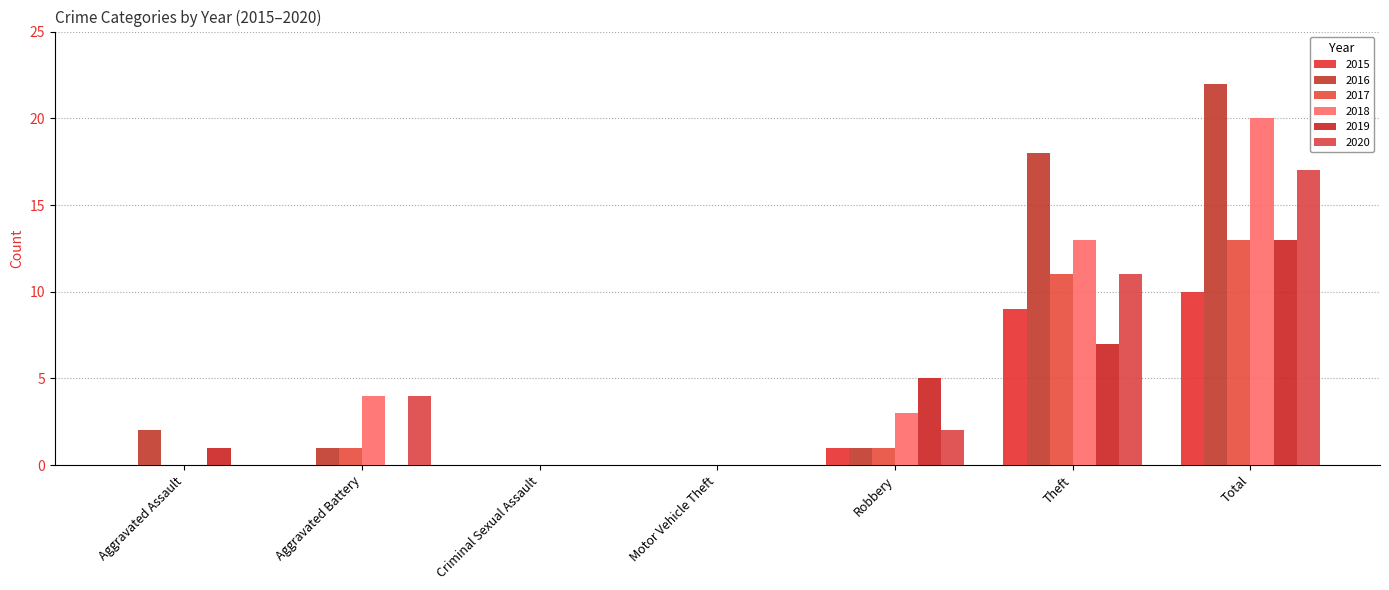

Reading left to right, transcribe all the data shown in this chart.

2015: Aggravated Assault=0	Aggravated Battery=0	Criminal Sexual Assault=0	Motor Vehicle Theft=0	Robbery=1	Theft=9	Total=10
2016: Aggravated Assault=2	Aggravated Battery=1	Criminal Sexual Assault=0	Motor Vehicle Theft=0	Robbery=1	Theft=18	Total=22
2017: Aggravated Assault=0	Aggravated Battery=1	Criminal Sexual Assault=0	Motor Vehicle Theft=0	Robbery=1	Theft=11	Total=13
2018: Aggravated Assault=0	Aggravated Battery=4	Criminal Sexual Assault=0	Motor Vehicle Theft=0	Robbery=3	Theft=13	Total=20
2019: Aggravated Assault=1	Aggravated Battery=0	Criminal Sexual Assault=0	Motor Vehicle Theft=0	Robbery=5	Theft=7	Total=13
2020: Aggravated Assault=0	Aggravated Battery=4	Criminal Sexual Assault=0	Motor Vehicle Theft=0	Robbery=2	Theft=11	Total=17